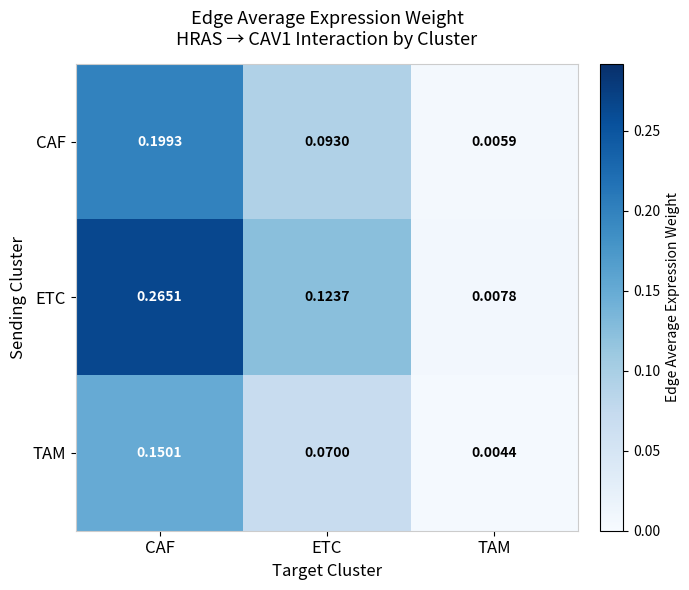

At how many categories does at least one series exceed 0?

3